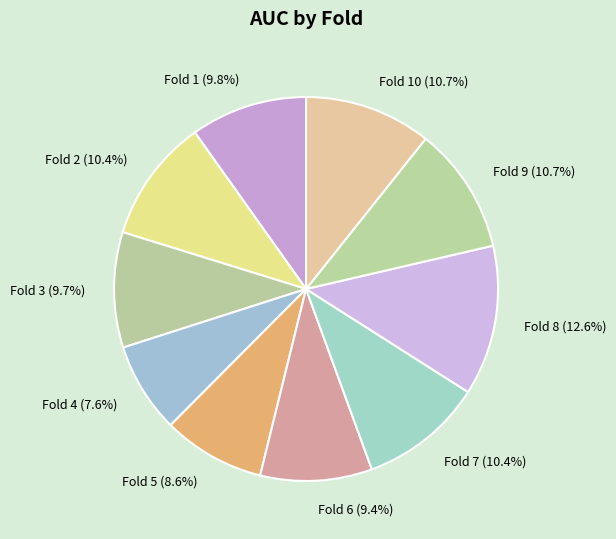

To the nearest percent, what percentage of the pie is Fold 6?

9%